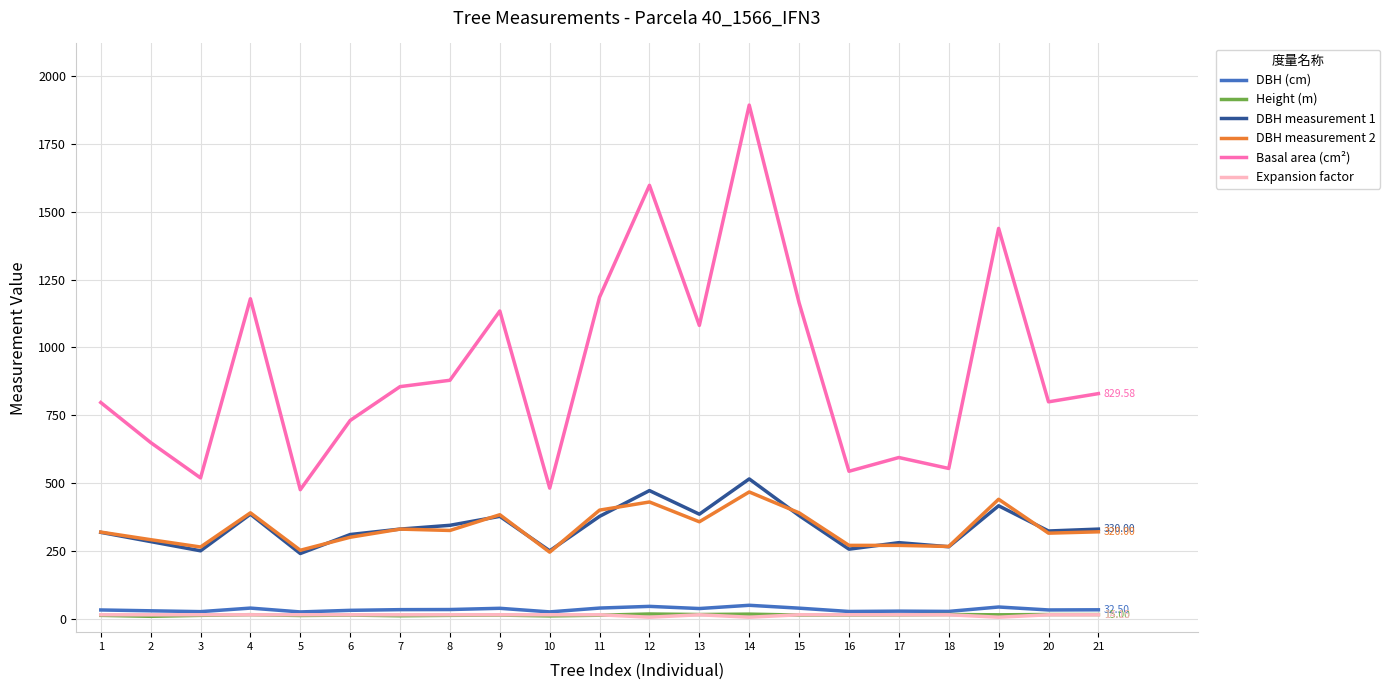

True or false: DBH measurement 1 and DBH (cm) cross at least once.

False